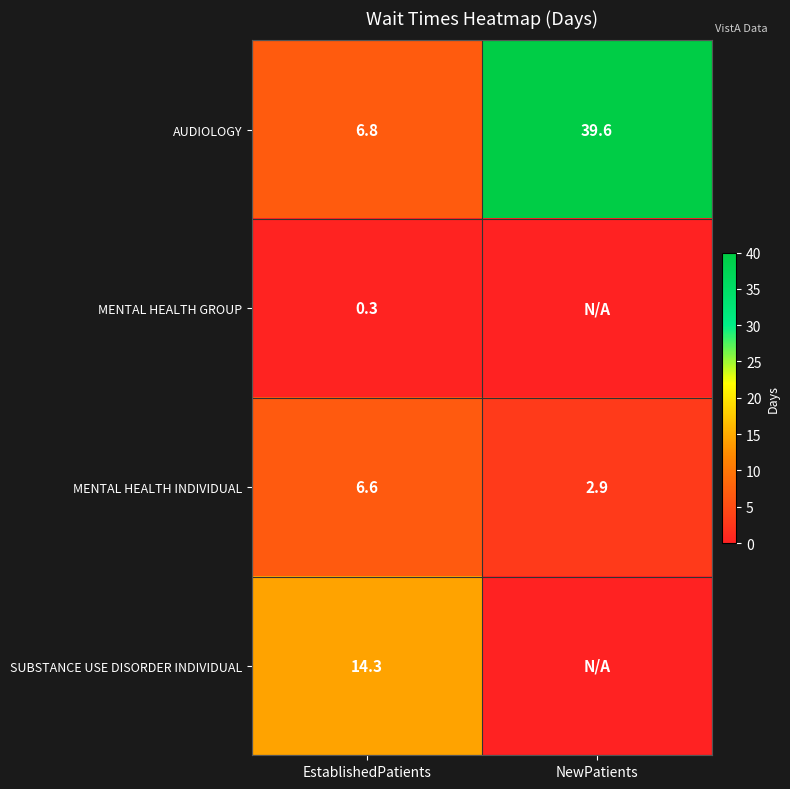

How many series are shown in this chart?

4